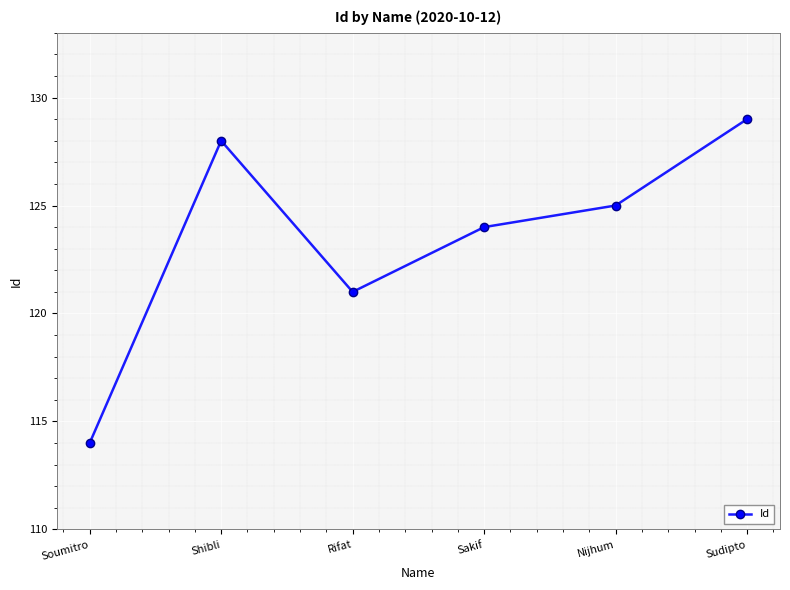

True or false: the data shows 128 at Shibli.

True